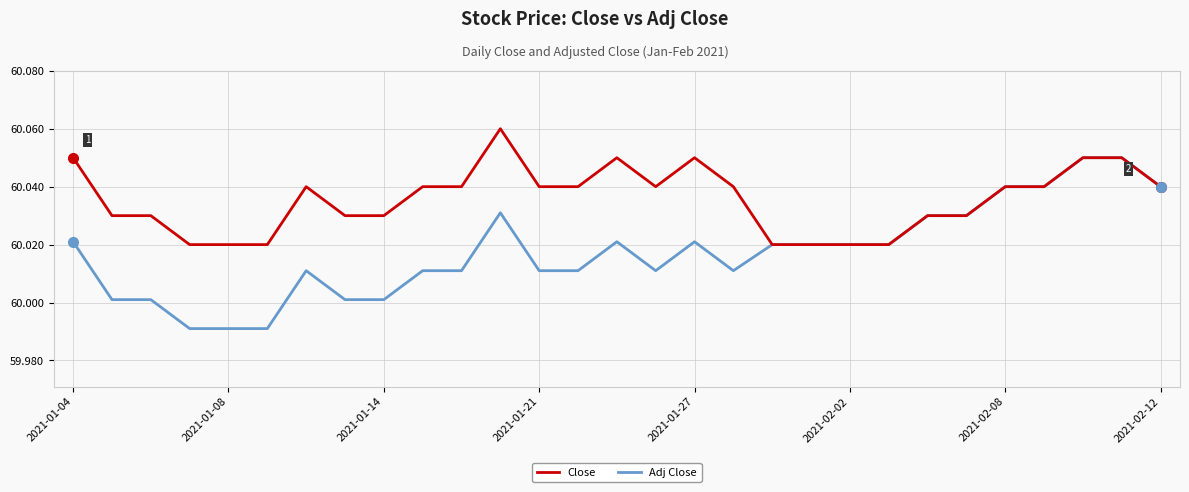

Which series has the widest spread of values?

Adj Close